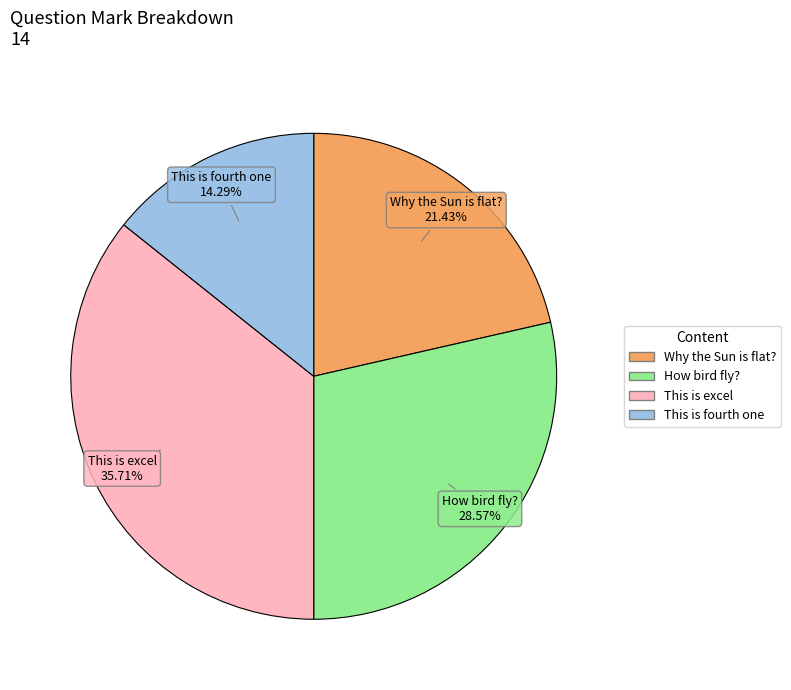

Does This is fourth one account for over 50% of the chart?

No